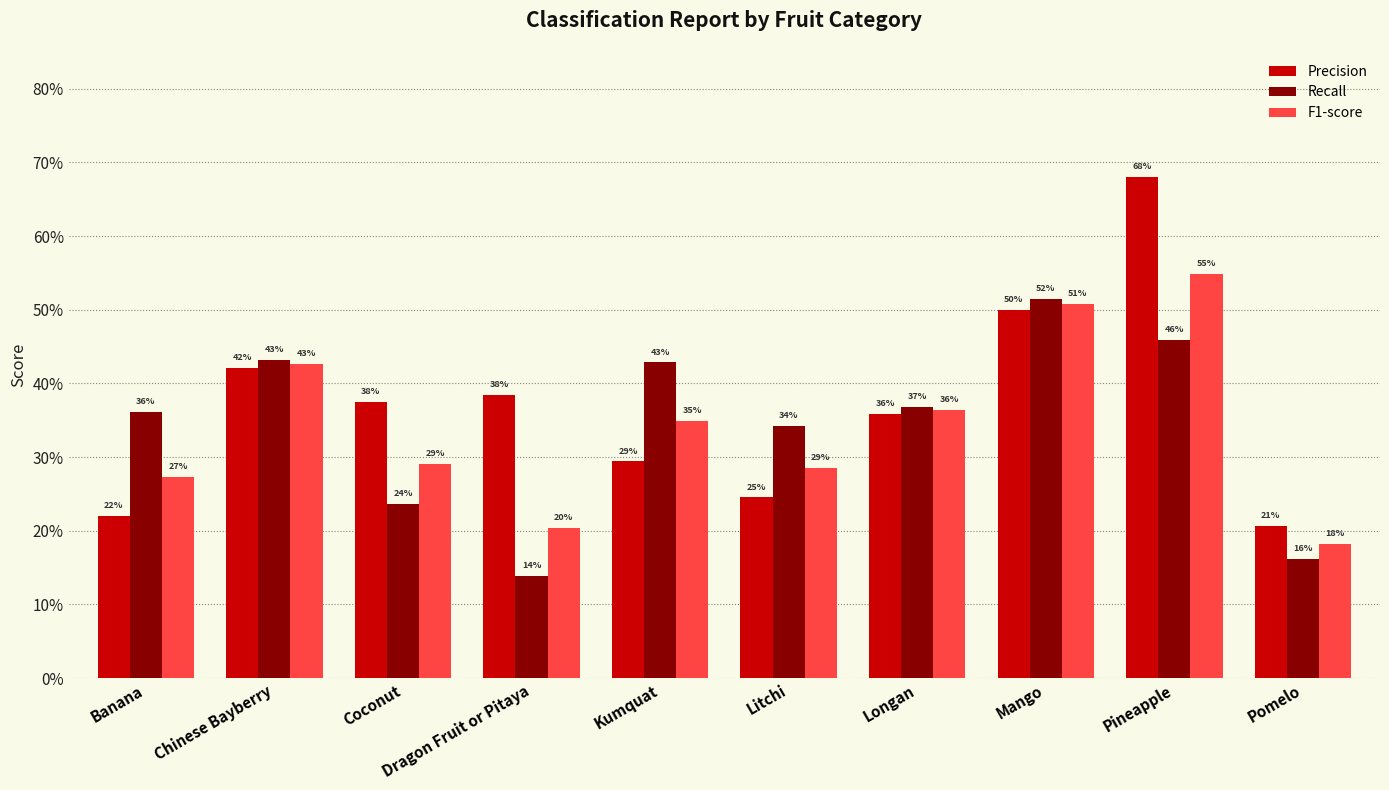

What is the sum of the Recall values at Coconut and Dragon Fruit or Pitaya?

0.4